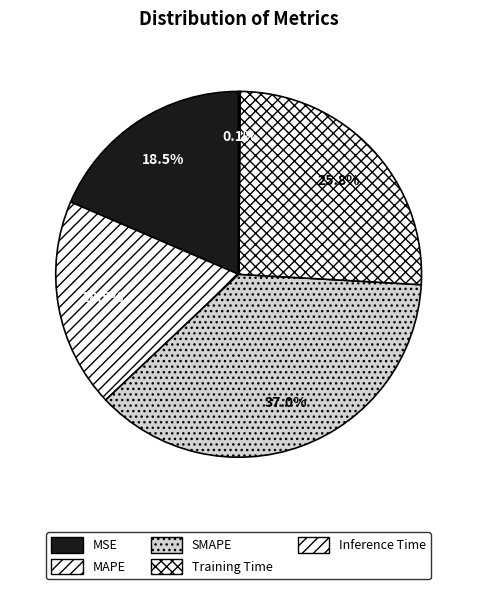

To the nearest percent, what is the combined percentage of Inference Time and MAPE?

19%